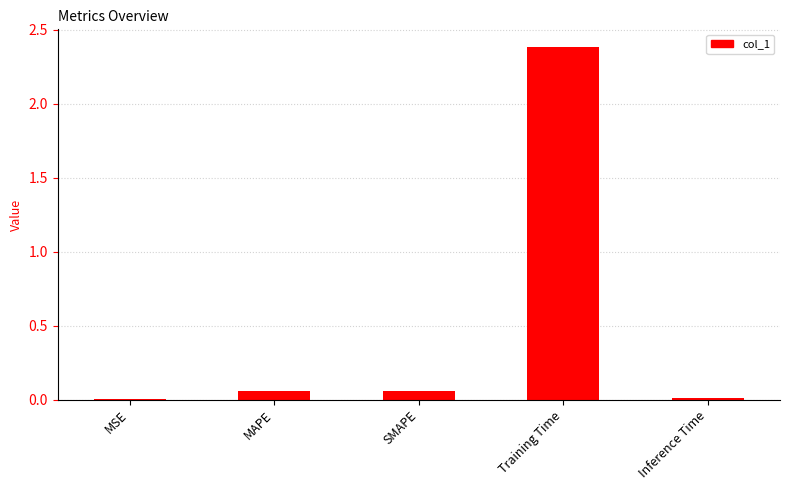

At which category does the chart reach its peak across all series?

Training Time